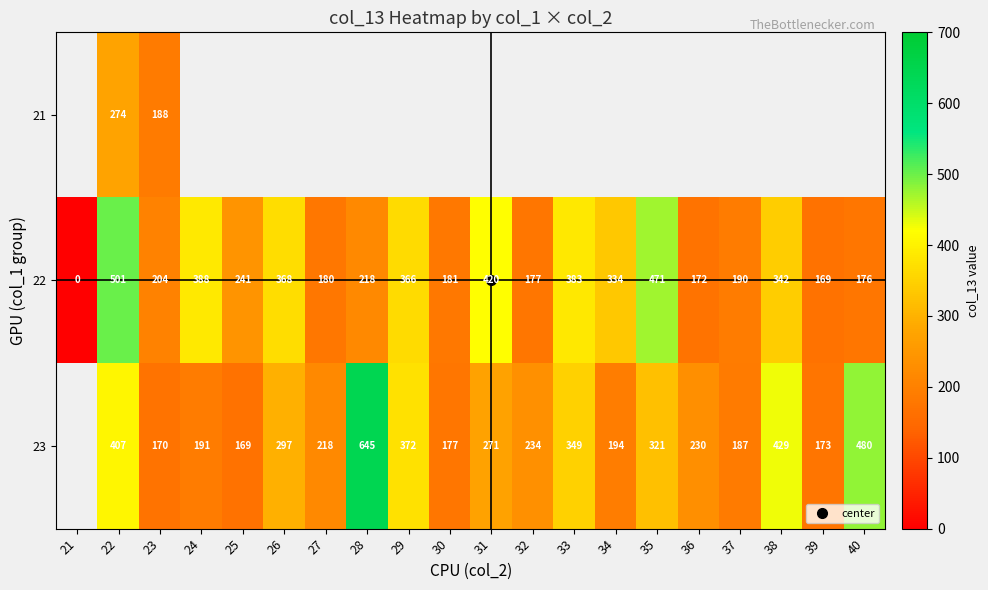

Is the value of 21 at 24 greater than the value of 22 at 25?

No